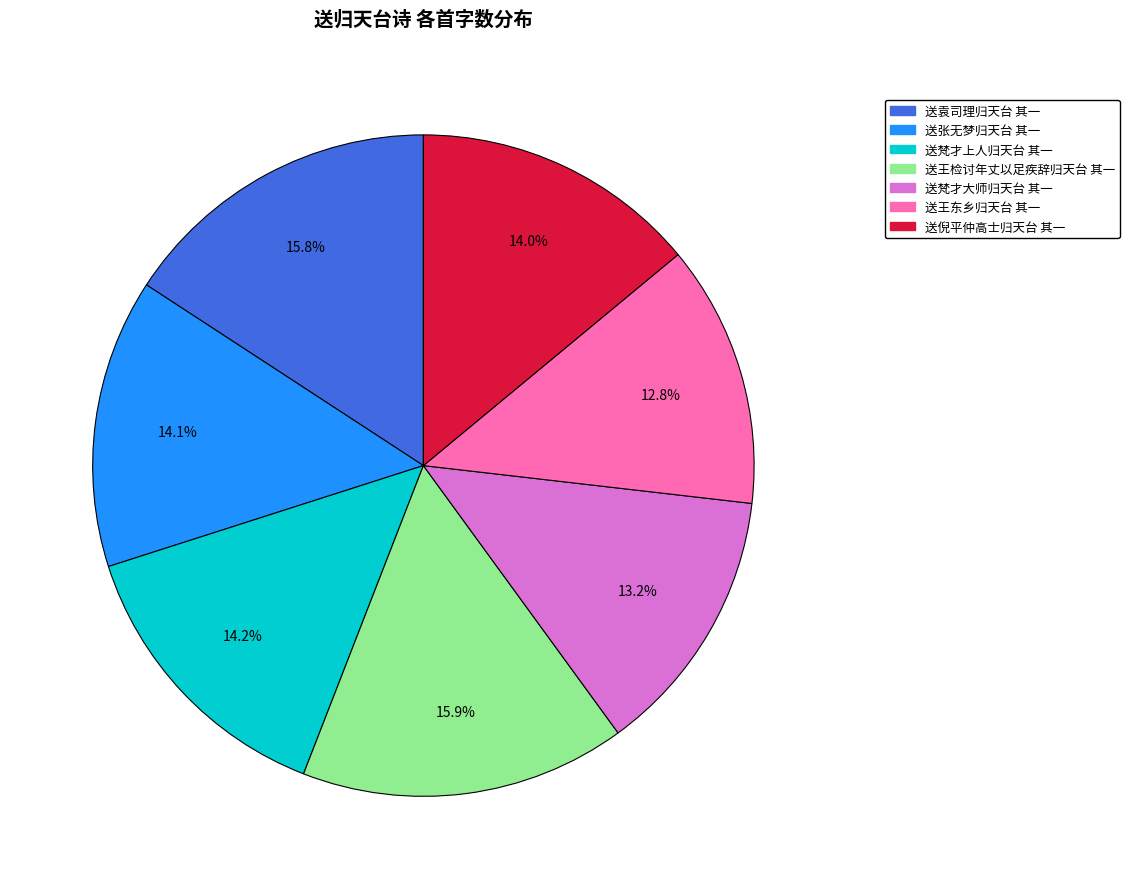

What portion of the pie excludes 送倪平仲高士归天台 其一?

86.0%